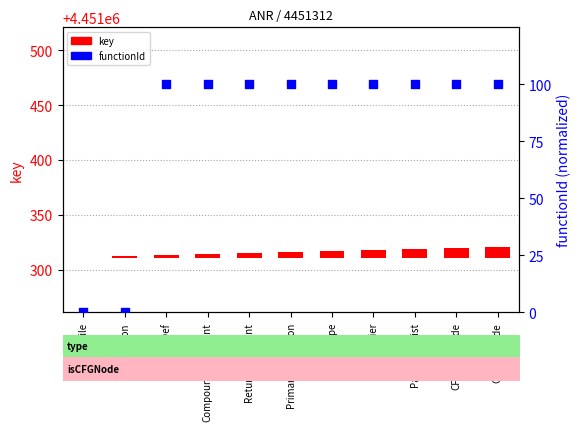

Which series has the widest spread of Y values?

functionId